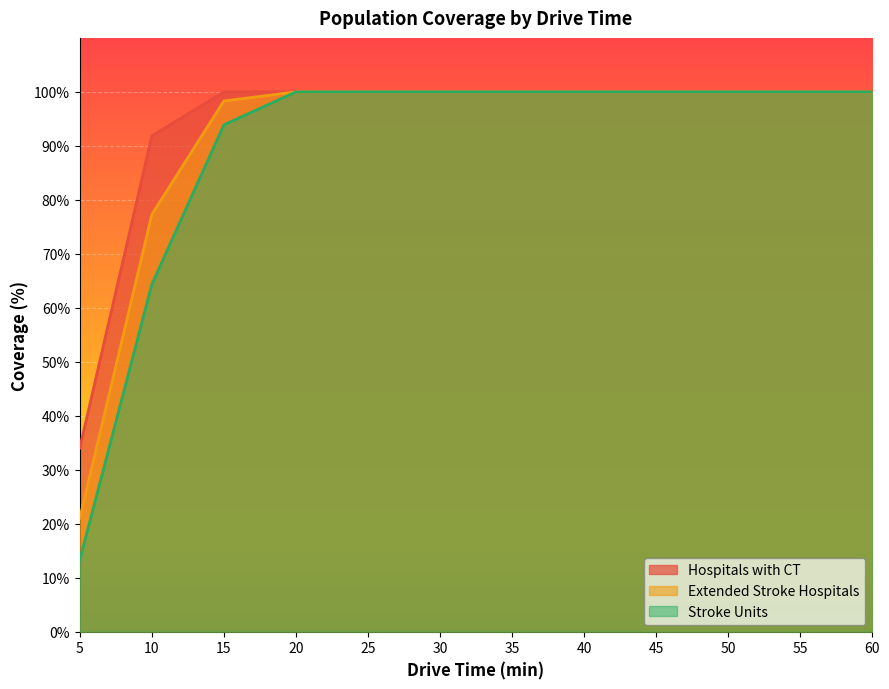

What is the minimum value shown in the chart?

13.3